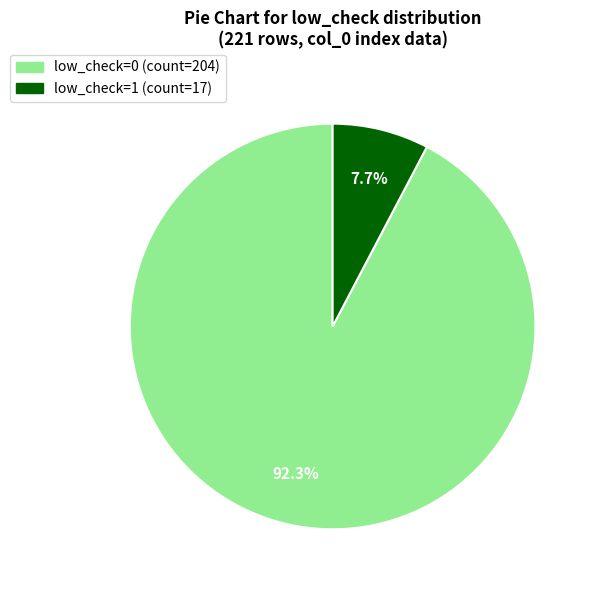

To the nearest percent, what is the combined percentage of low_check=1 and low_check=0?

100%